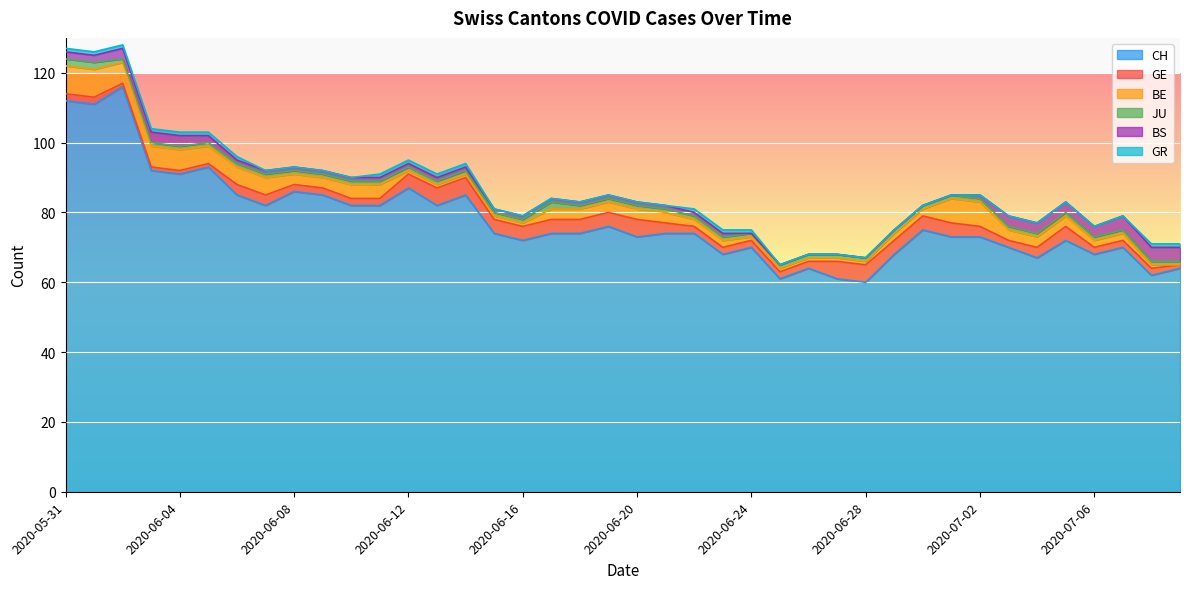

What is the label of the 25th point from the left?

2020-06-24